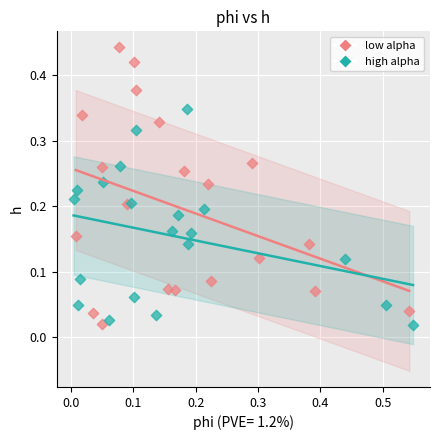

Which series has the largest Y range (max minus min)?

low alpha